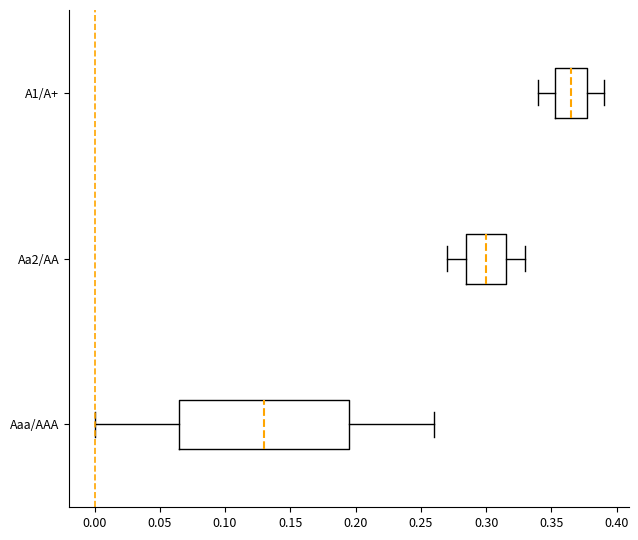

Which box is the widest, from its left edge to its right edge?

Aaa/AAA